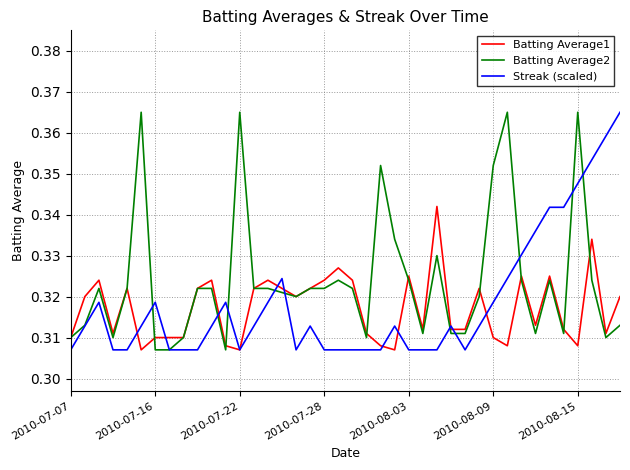

What is the sum of all Streak (scaled) values?

12.7